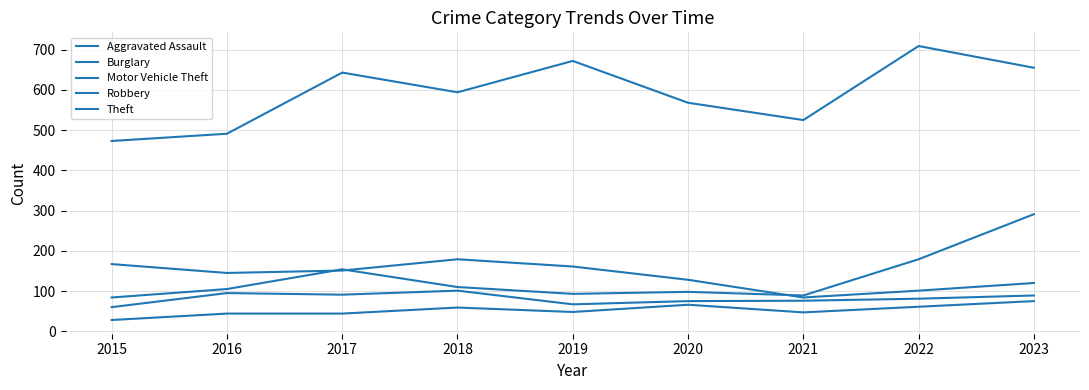

Between 2015 and 2016, which is larger?

2016